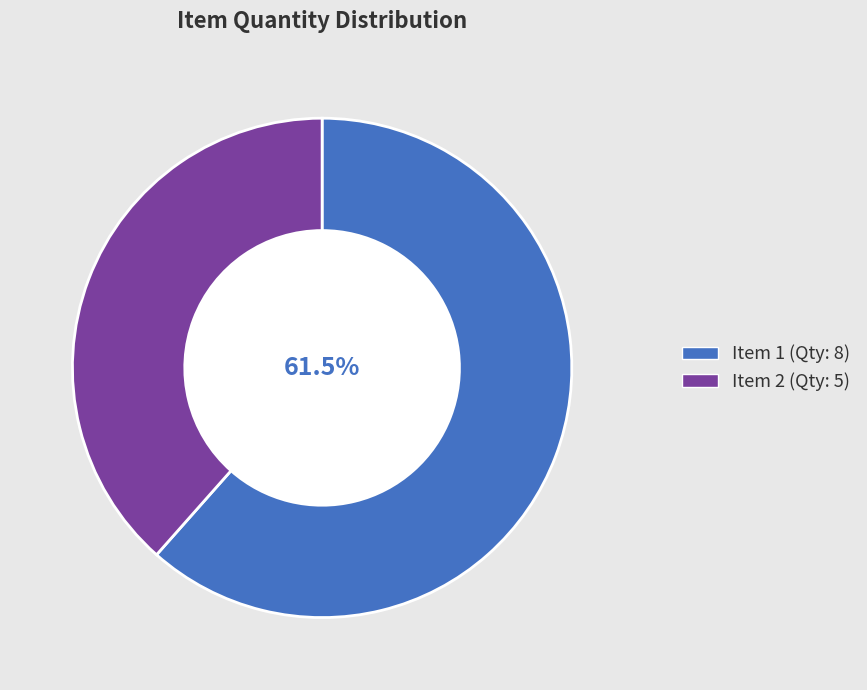

What portion of the pie excludes Item 1?

38.5%